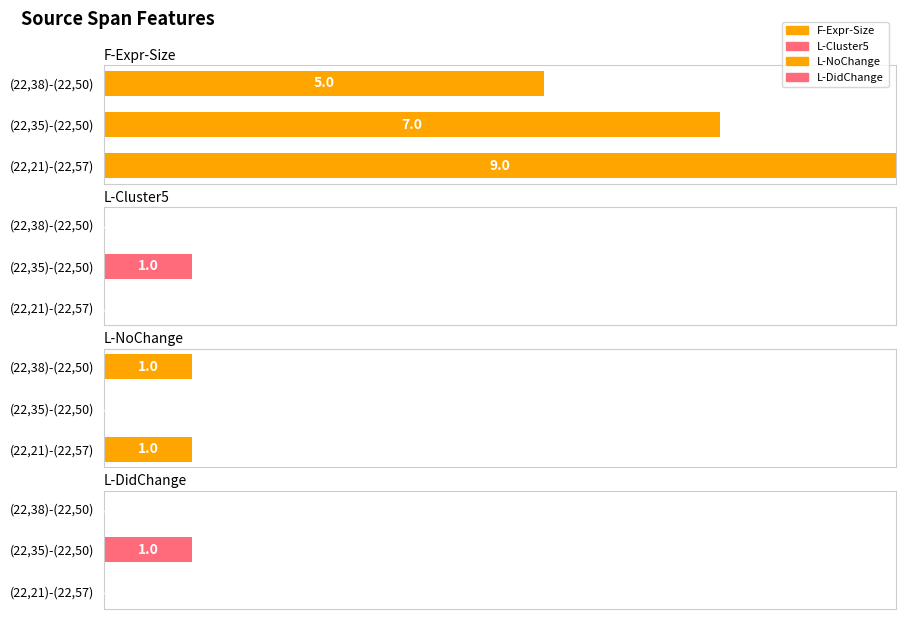

What are all the series names shown in the legend?

F-Expr-Size, L-Cluster5, L-NoChange, L-DidChange